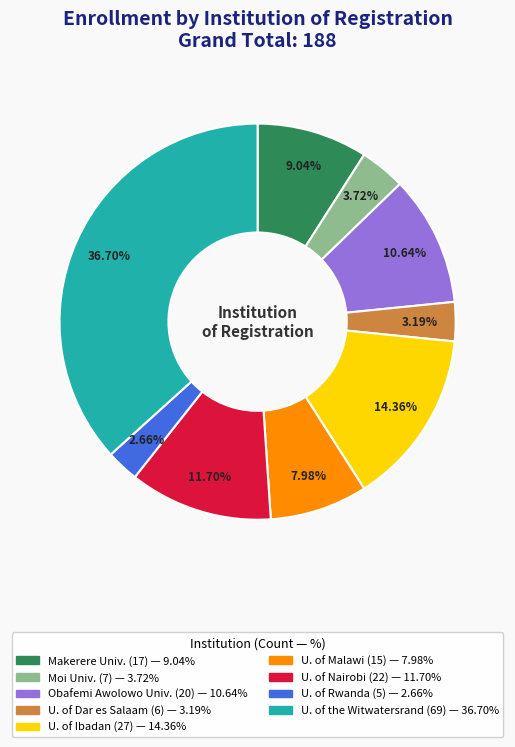

Is there a majority slice in this chart?

No